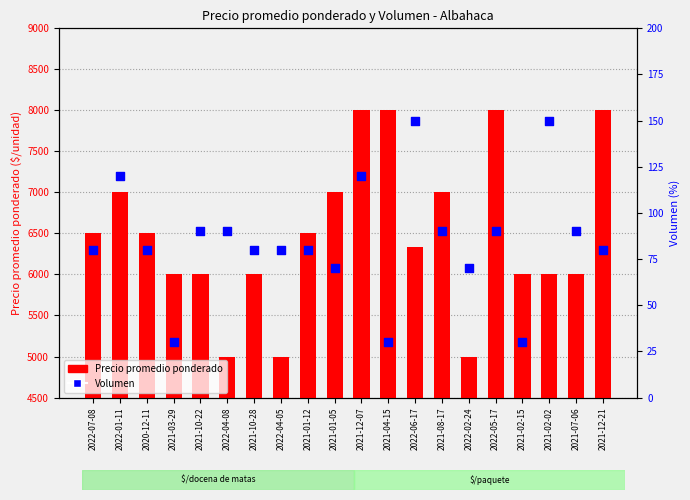

What is the total value across all series at 2021-02-15?

6030